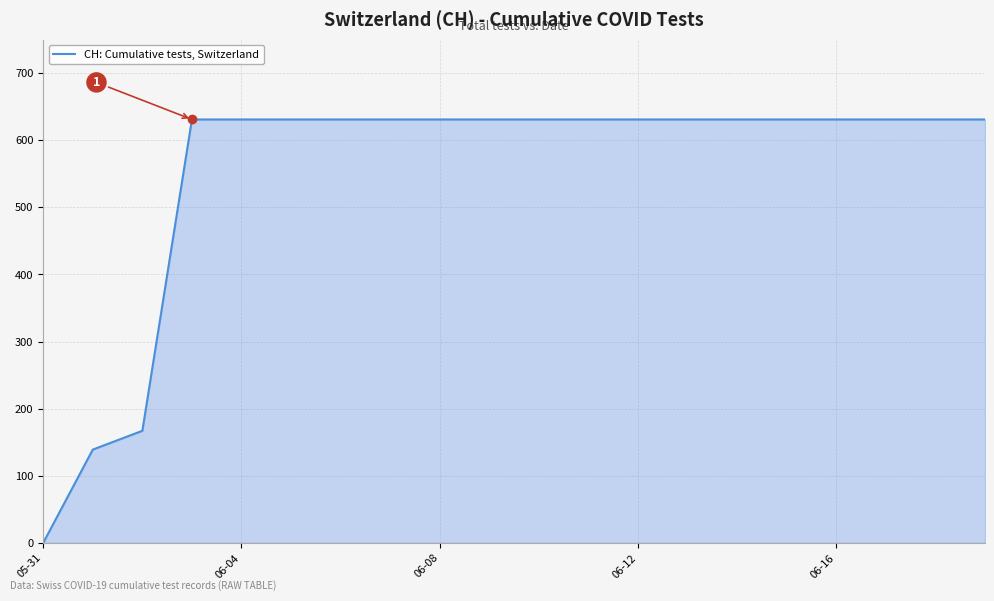

Reading left to right, transcribe all the data shown in this chart.

0	139	167	631	631	631	631	631	631	631	631	631	631	631	631	631	631	631	631	631